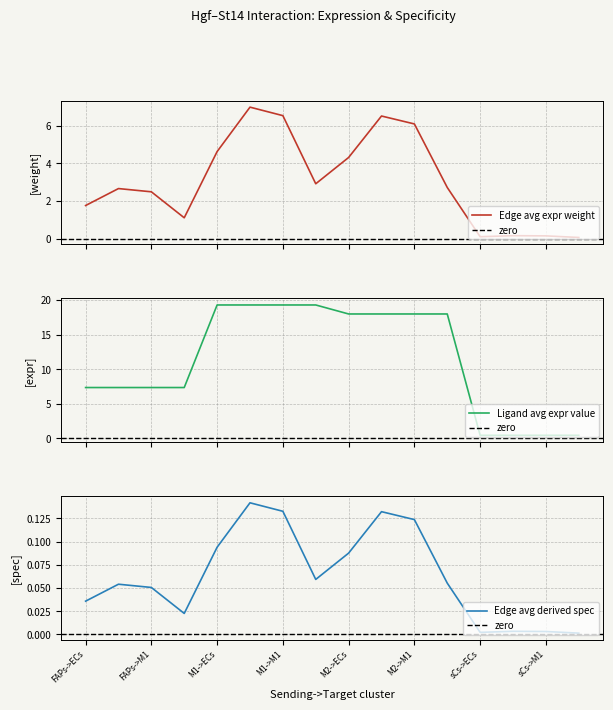

What is the lowest value of the Ligand avg expr value series?

0.5